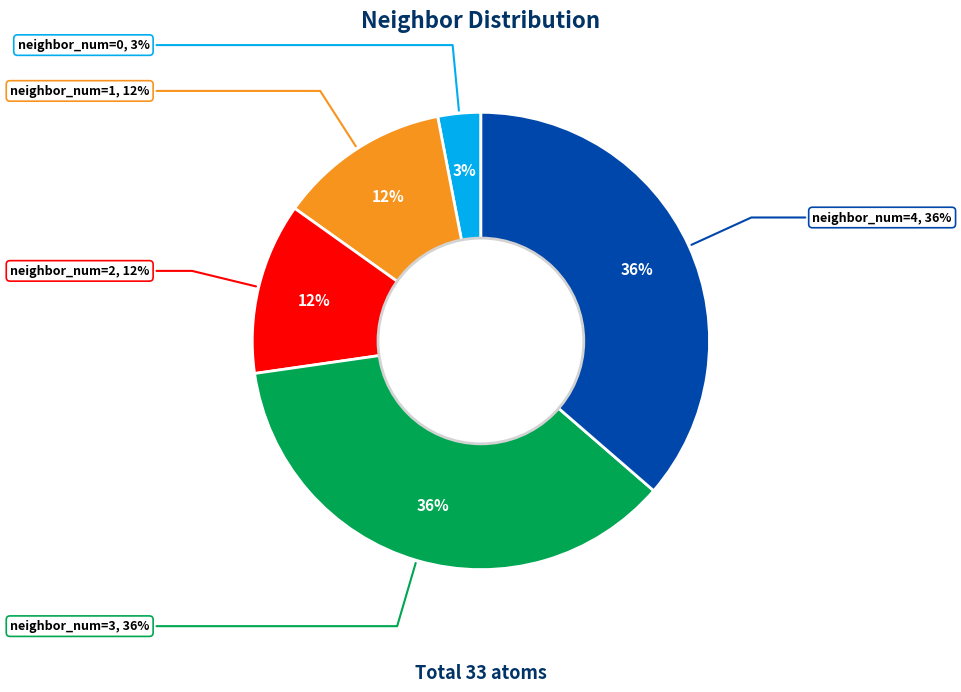

Which slice is the largest?

neighbor_num=3